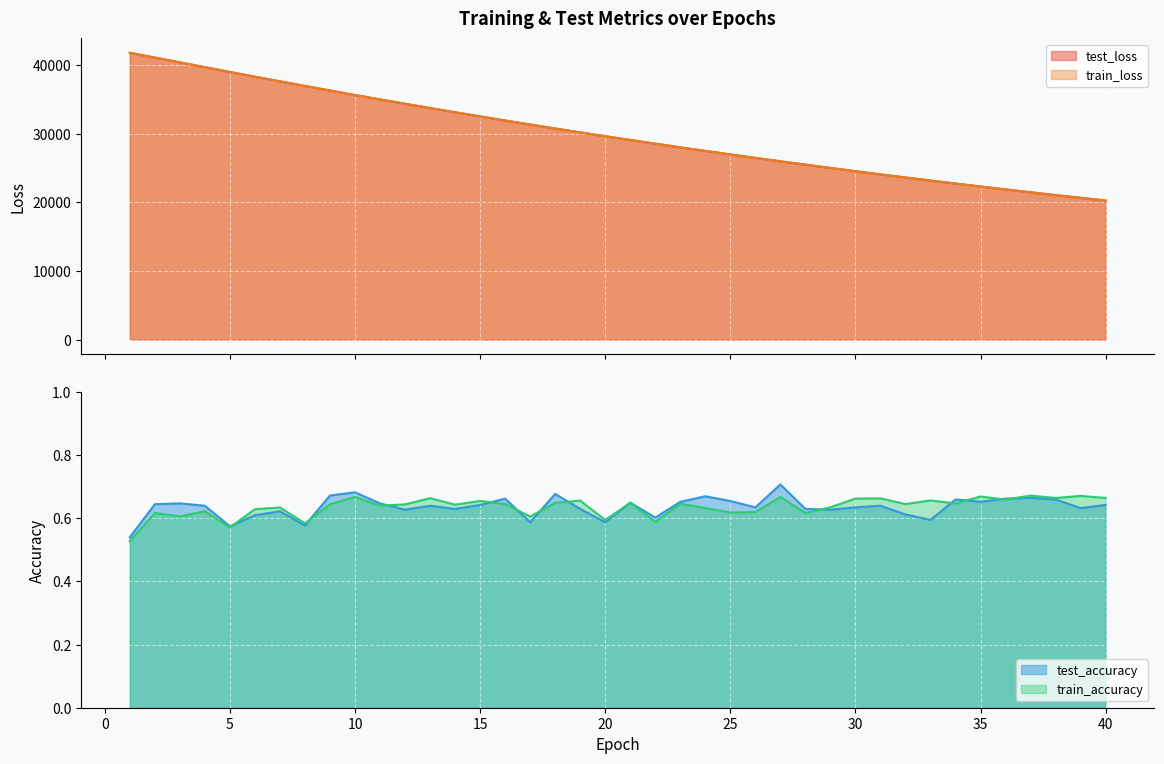

Does the chart display data point markers on the line(s)?

No